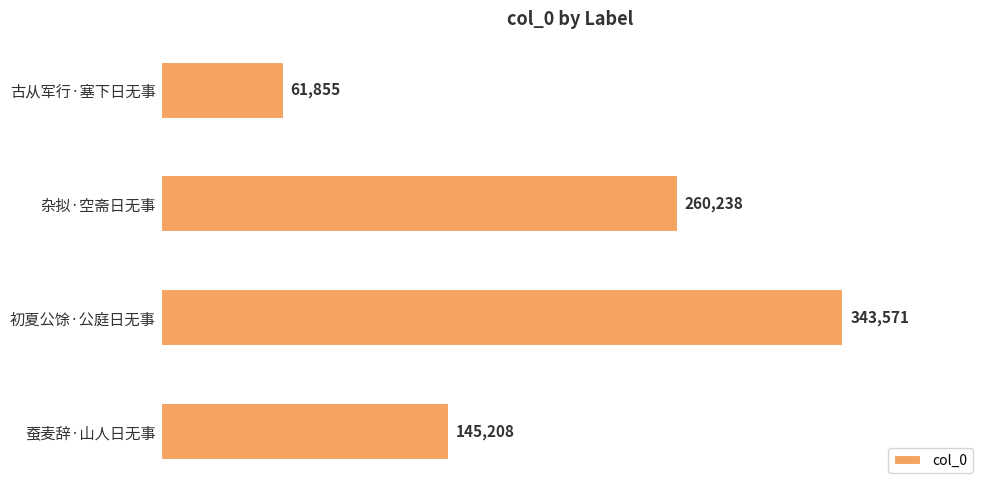

Rank the categories by value from highest to lowest.

初夏公馀·公庭日无事, 杂拟·空斋日无事, 蚕麦辞·山人日无事, 古从军行·塞下日无事